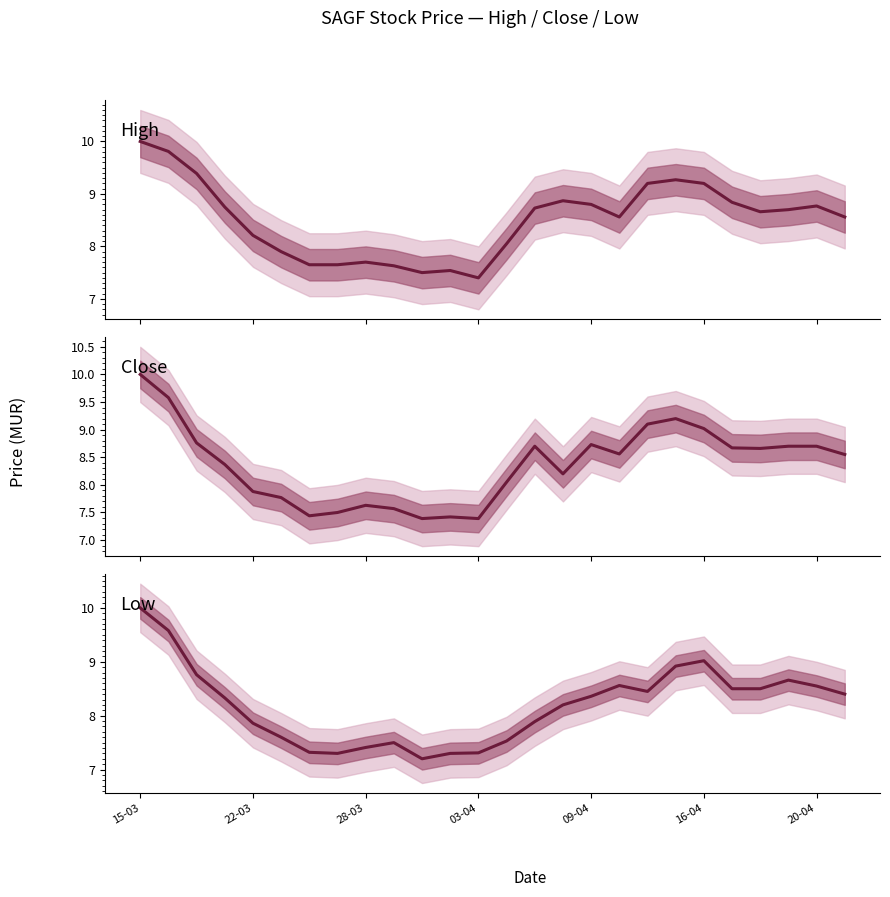

What is the difference between the maximum and minimum values in the Low series?

2.8